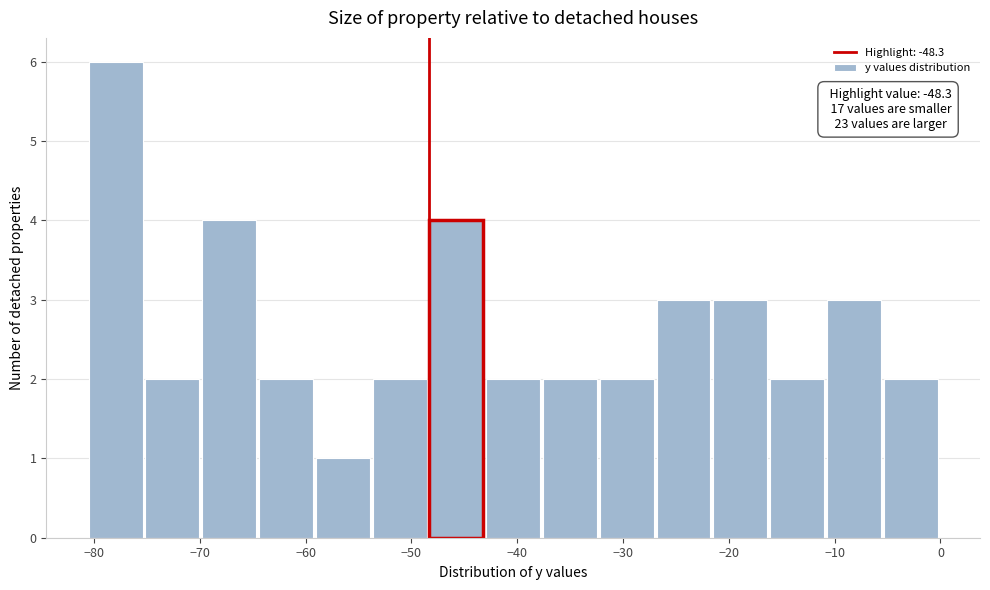

Over which range of the x-axis is the bar tallest?

-80 to -75